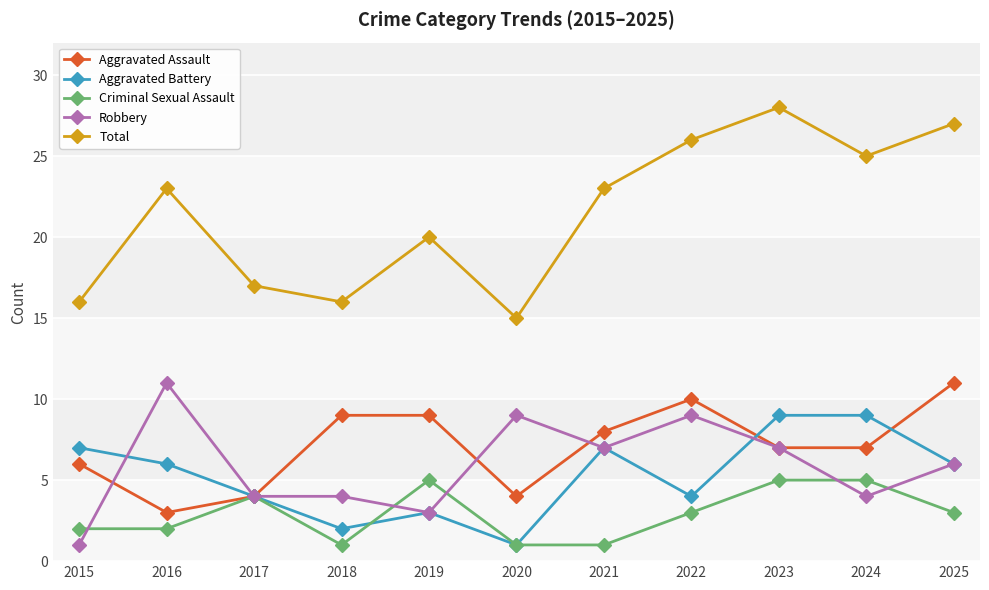

What is the lowest value of the Criminal Sexual Assault series?

1